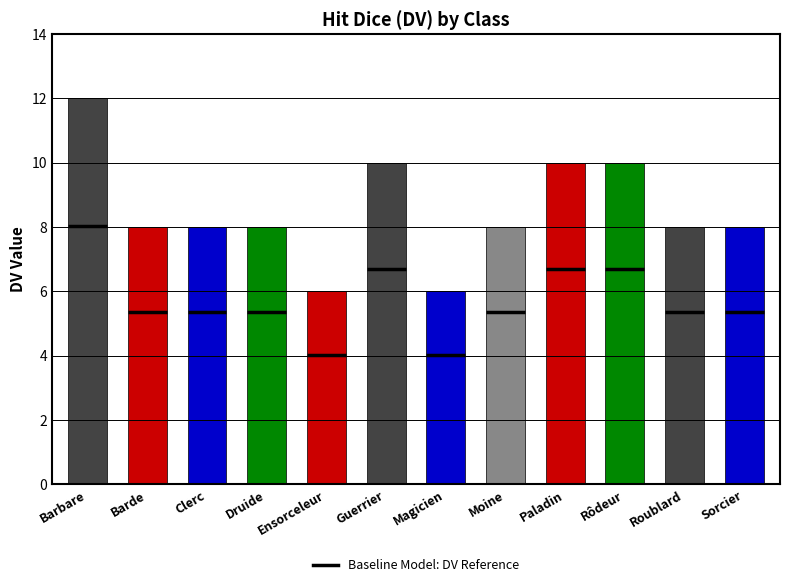

What is the label of the 7th bar from the left?

Magicien